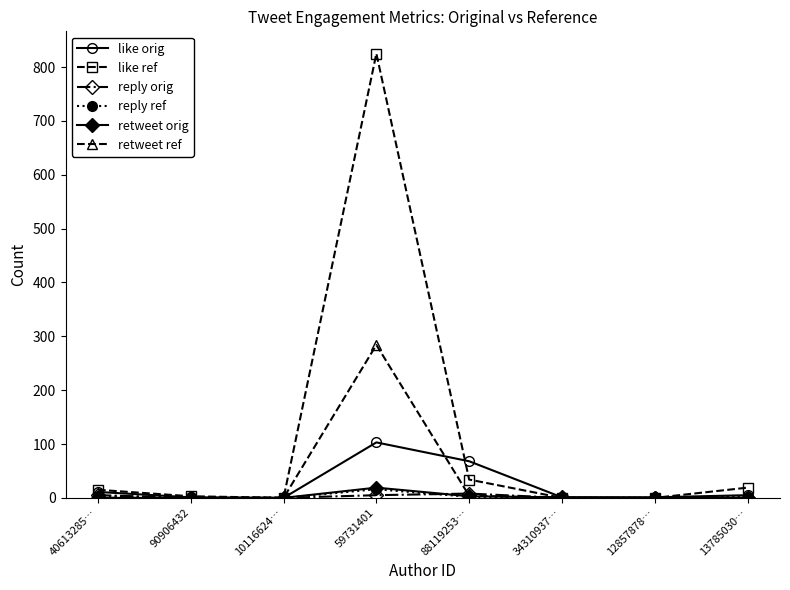

Does the chart have visible grid lines?

No